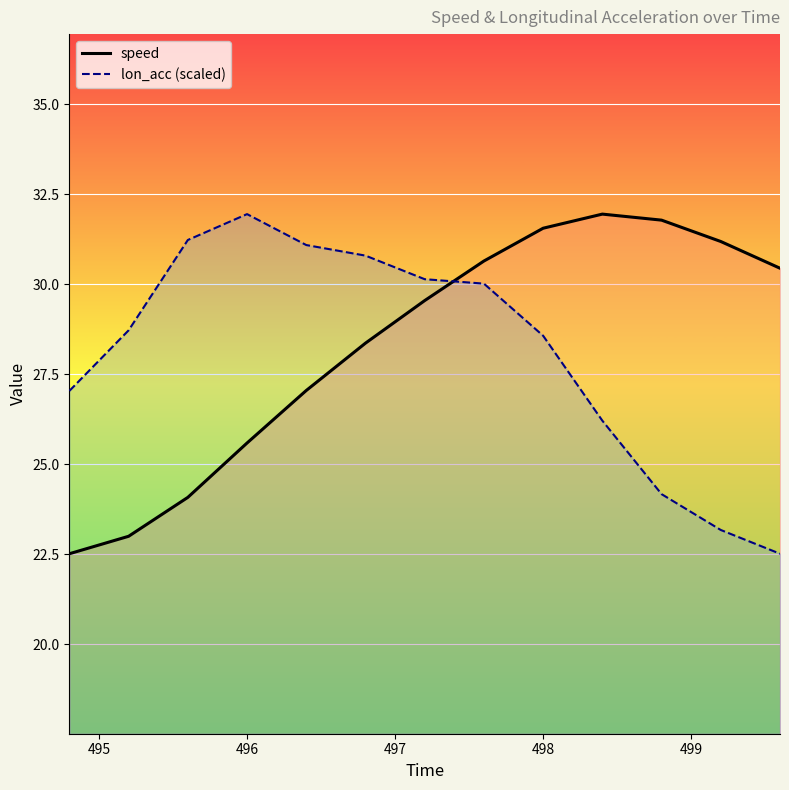

True or false: speed and lon_acc (scaled) intersect in this chart.

True